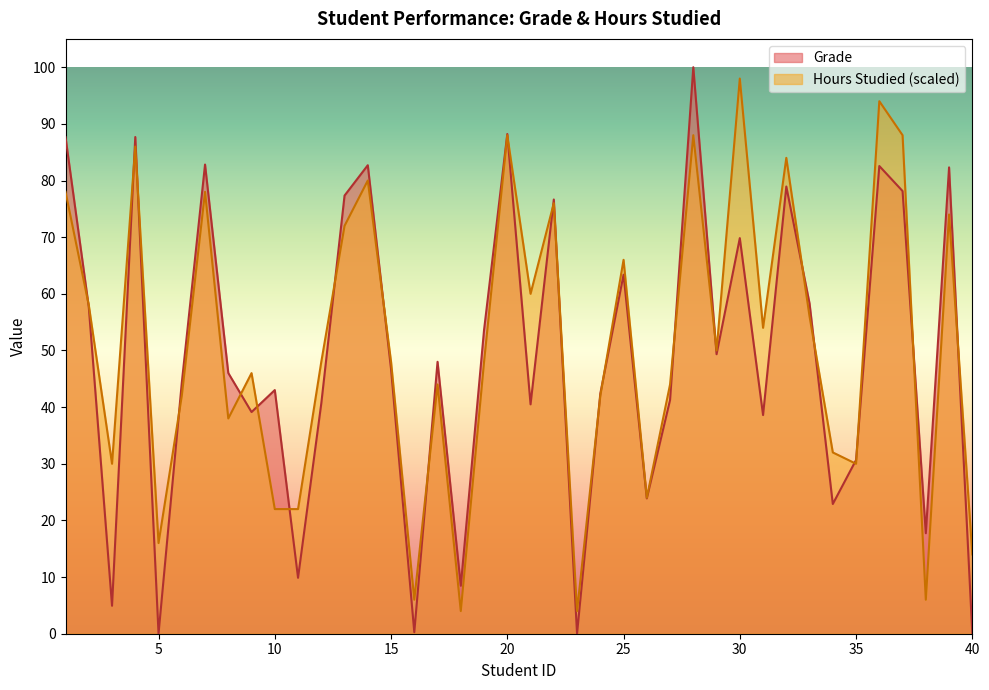

Between 39 and 14, which is larger?

14